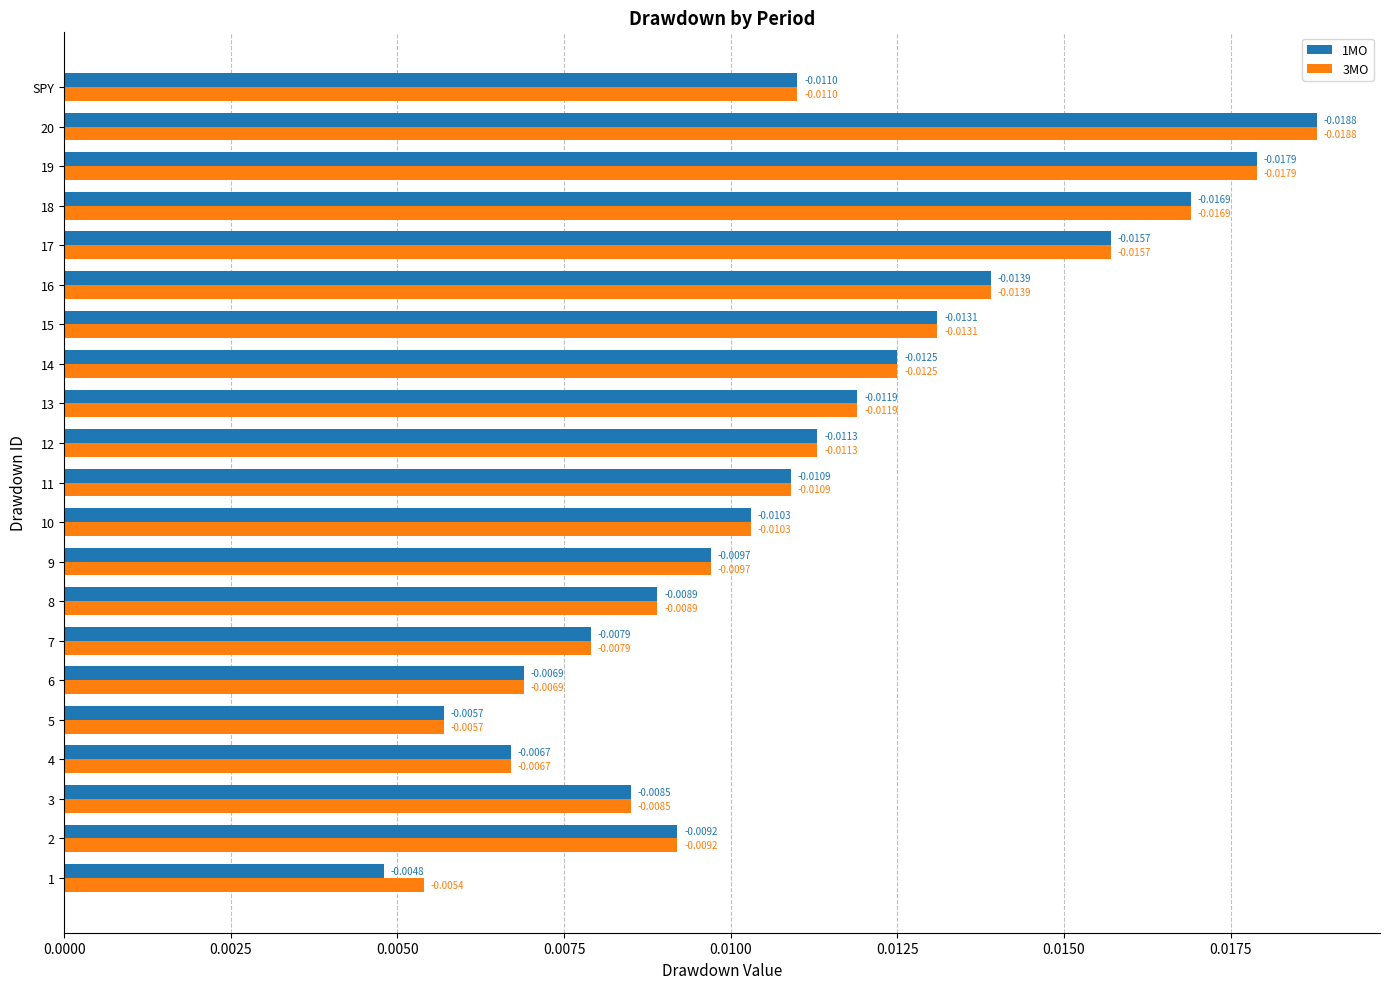

Which series has the widest spread of values?

1MO